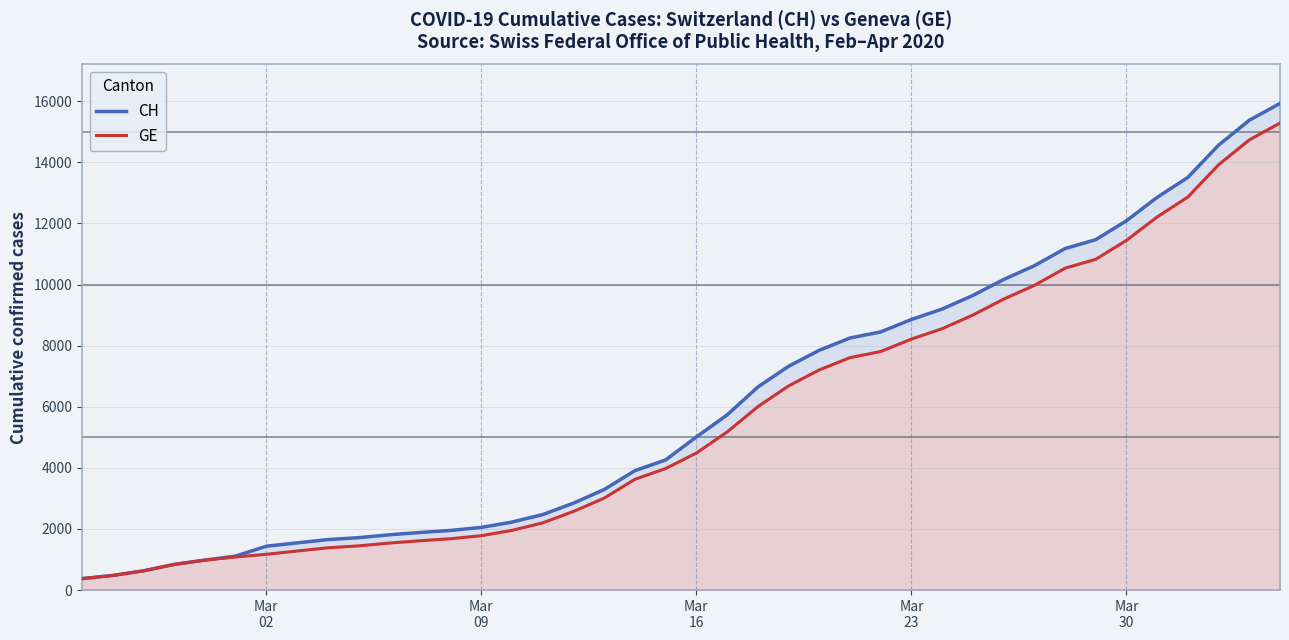

Reading left to right, extract all data points from this chart.

CH: 375	479	630	840	981	1113	1436	1544	1652	1715	1809	1885	1952	2051	2226	2472	2845	3291	3908	4259	5012	5731	6644	7323	7847	8249	8449	8855	9196	9642	10162	10613	11175	11467	12086	12852	13505	14561	15375	15926
GE: 375	479	630	840	981	1083	1171	1278	1384	1447	1538	1614	1681	1780	1955	2201	2574	3010	3627	3978	4485	5174	6002	6681	7205	7607	7807	8213	8554	9000	9520	9971	10533	10825	11444	12210	12863	13919	14733	15284